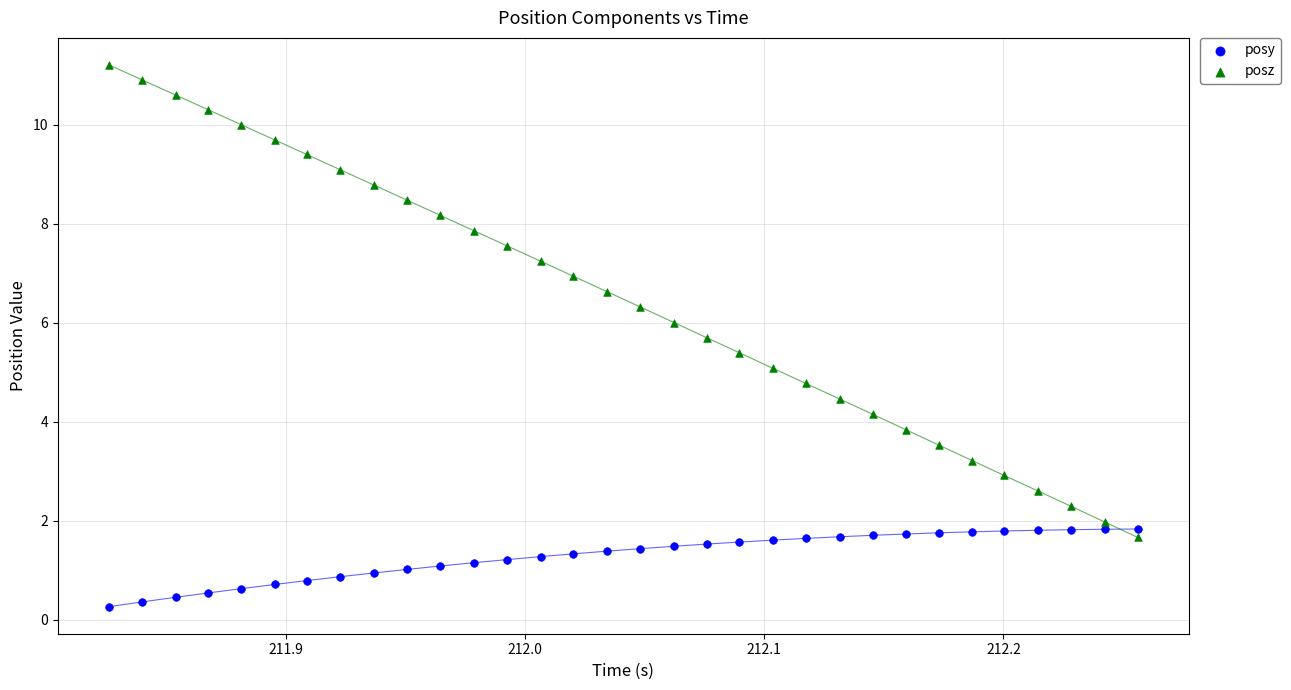

Across all data points, what is the range of X values (max minus min)?

0.4